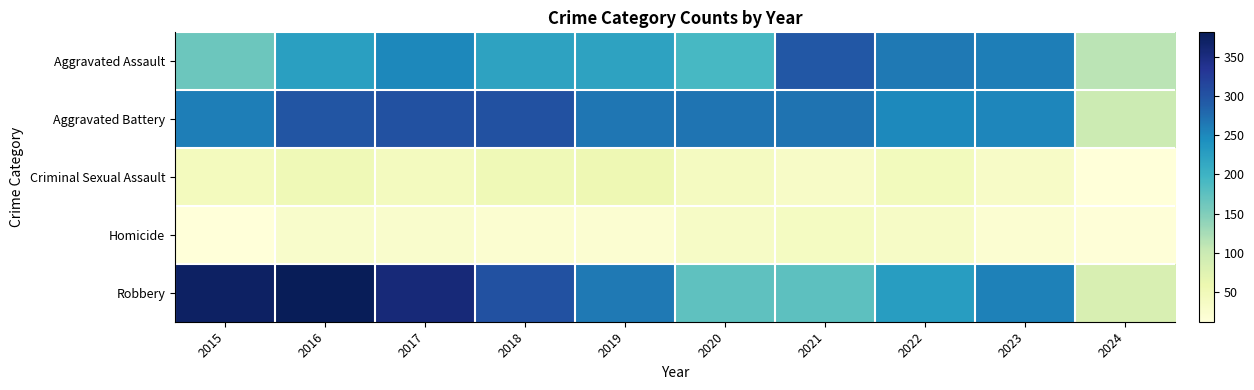

Rank the series at 2015 from lowest to highest value.

Homicide, Criminal Sexual Assault, Aggravated Assault, Aggravated Battery, Robbery